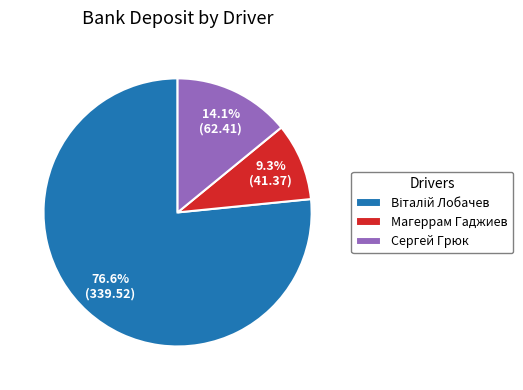

Between Сергей Грюк and Магеррам Гаджиев, which is larger?

Сергей Грюк